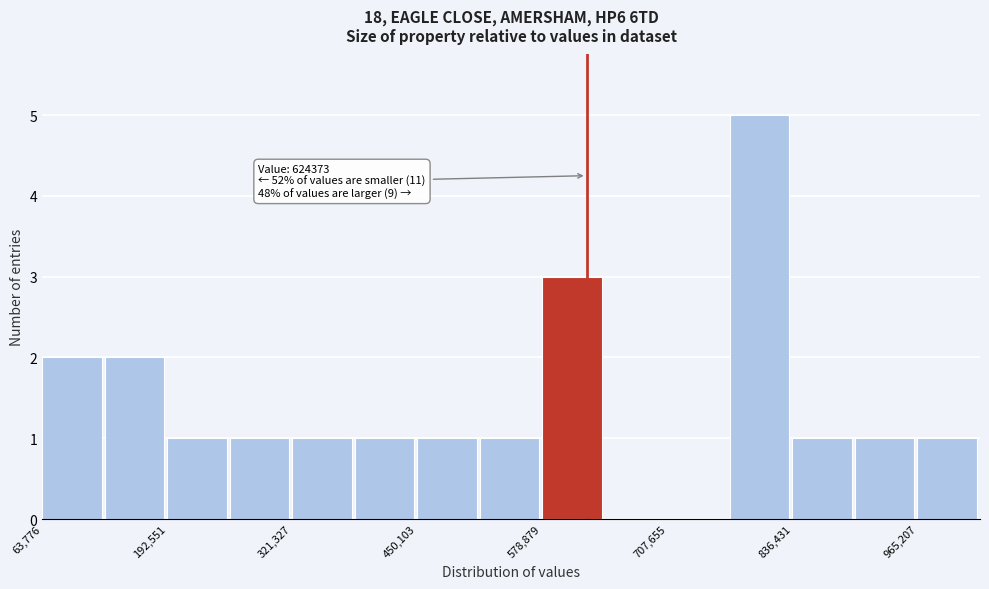

Read against the x-axis, roughly where is the centre of the tallest bar?

800000